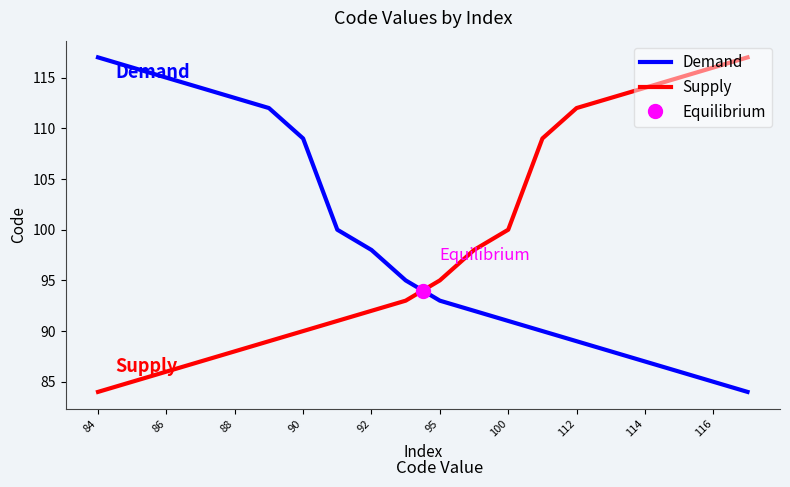

The Demand series shows 113 at 88. True or false?

True